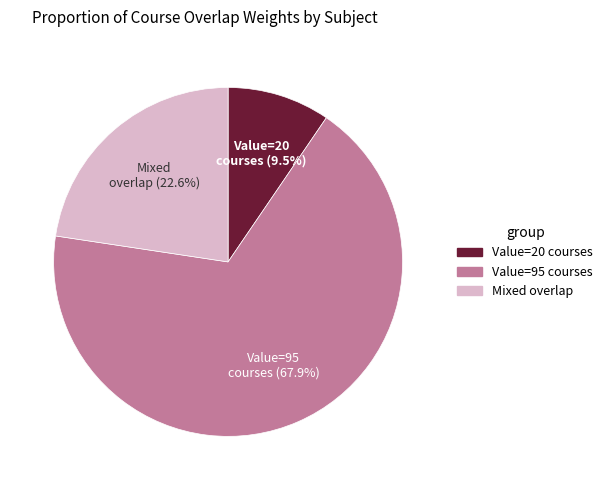

To the nearest percent, what is the average slice percentage?

33%